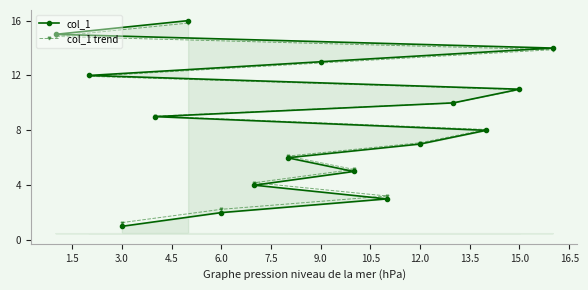

Is it true that col_1 equals 19.7 at 15.0?

False